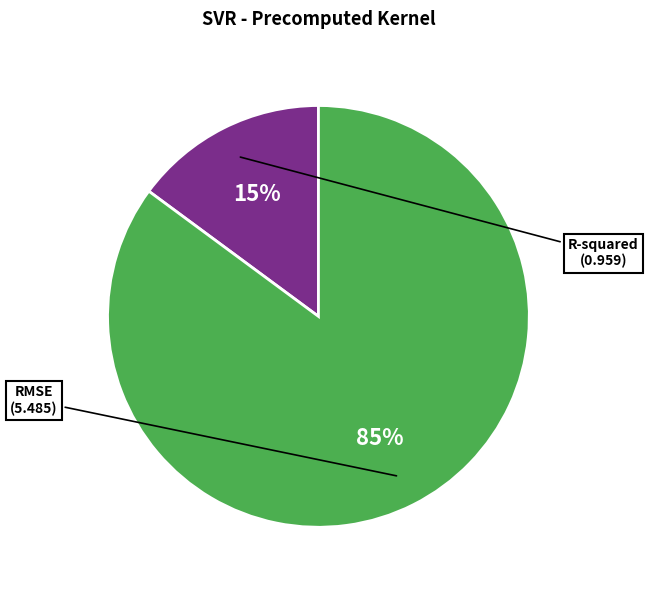

To the nearest percent, what is the combined percentage of RMSE and R-squared?

100%